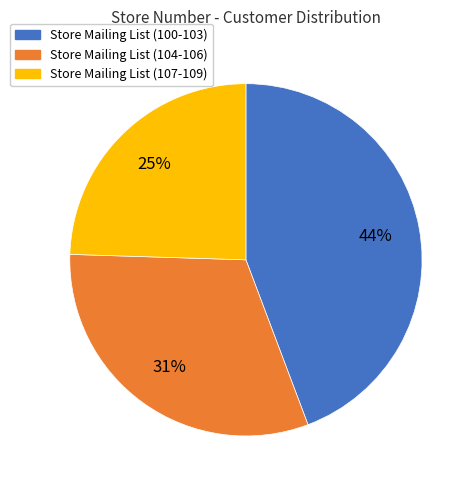

Which category has the biggest portion of the pie?

Store Mailing List (100-103)